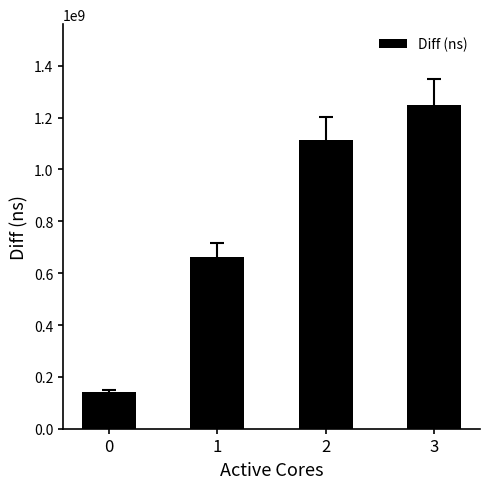

Does the chart contain stacked bars?

No